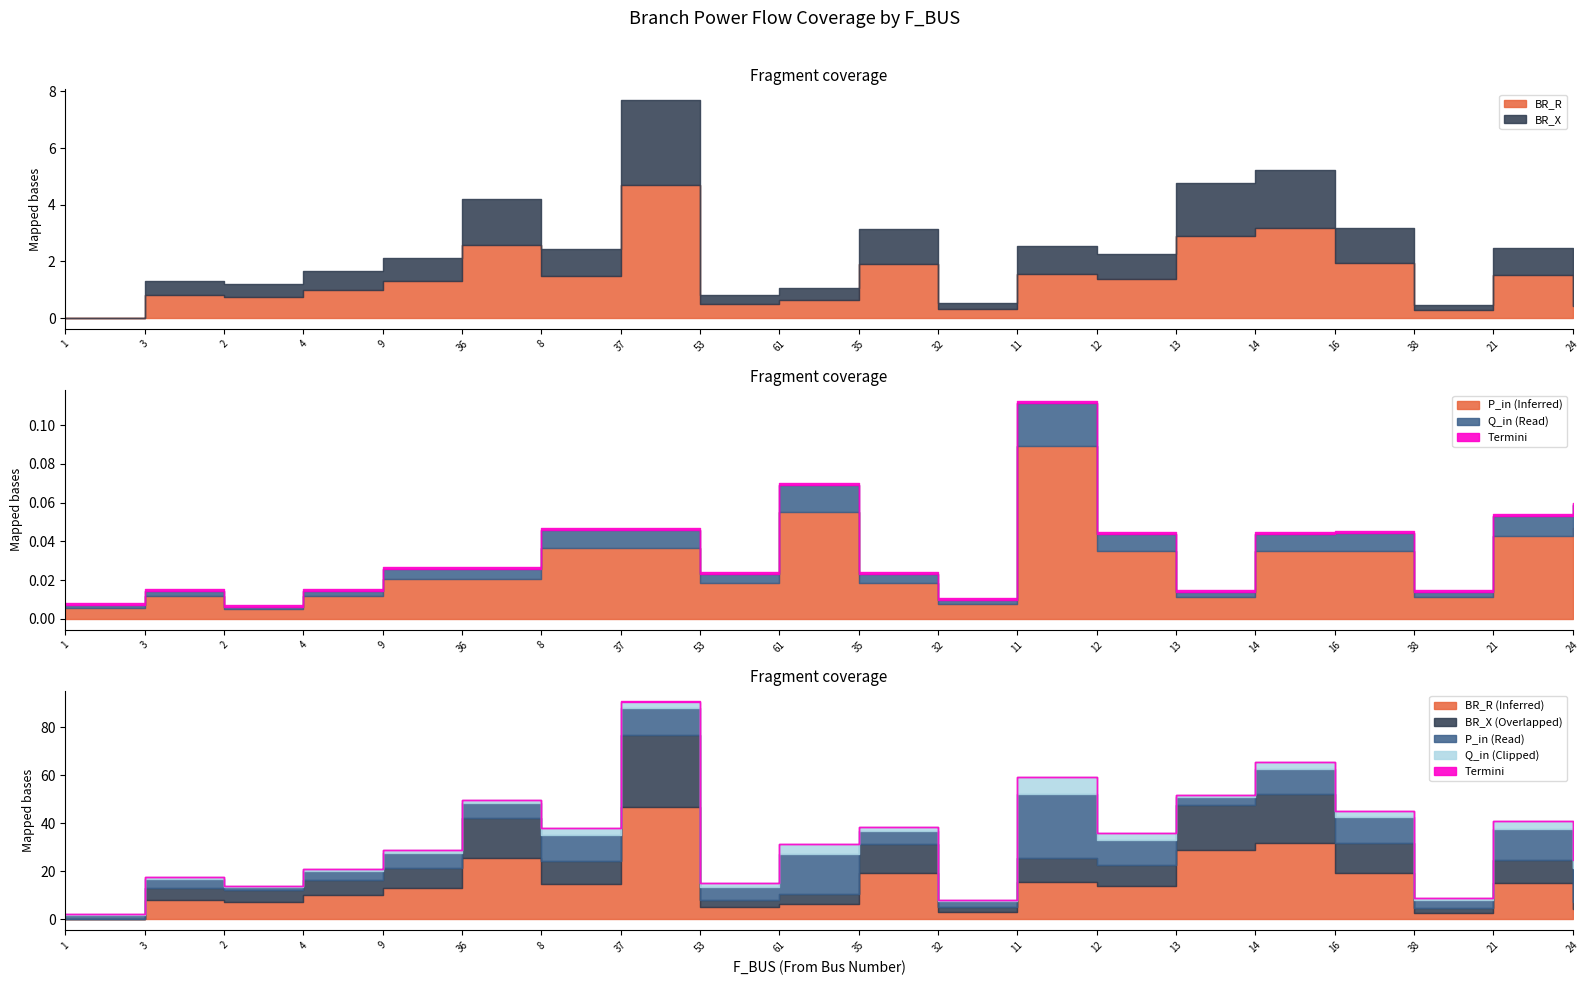

In P_in, how many points are lower than both neighbors (excluding endpoints)?

5